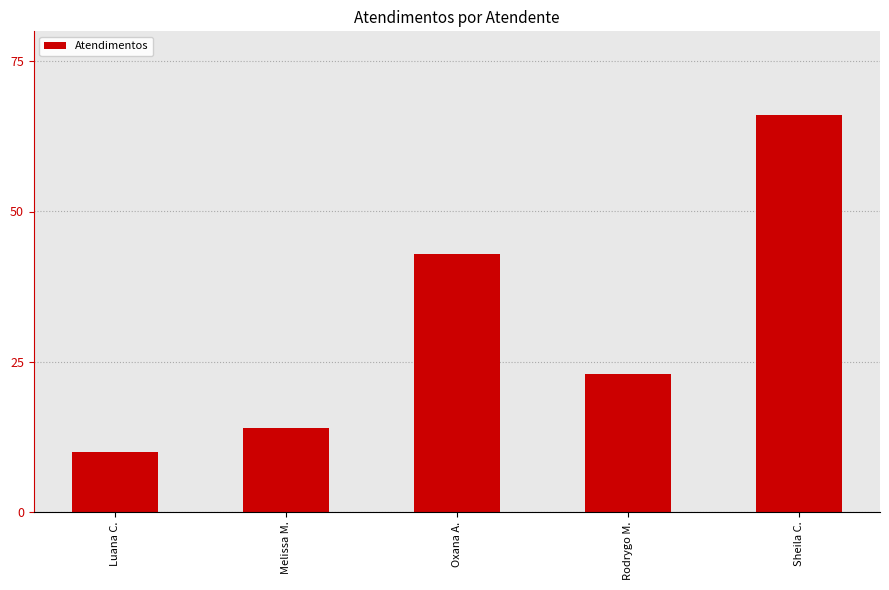

How many data points does each series have?

5